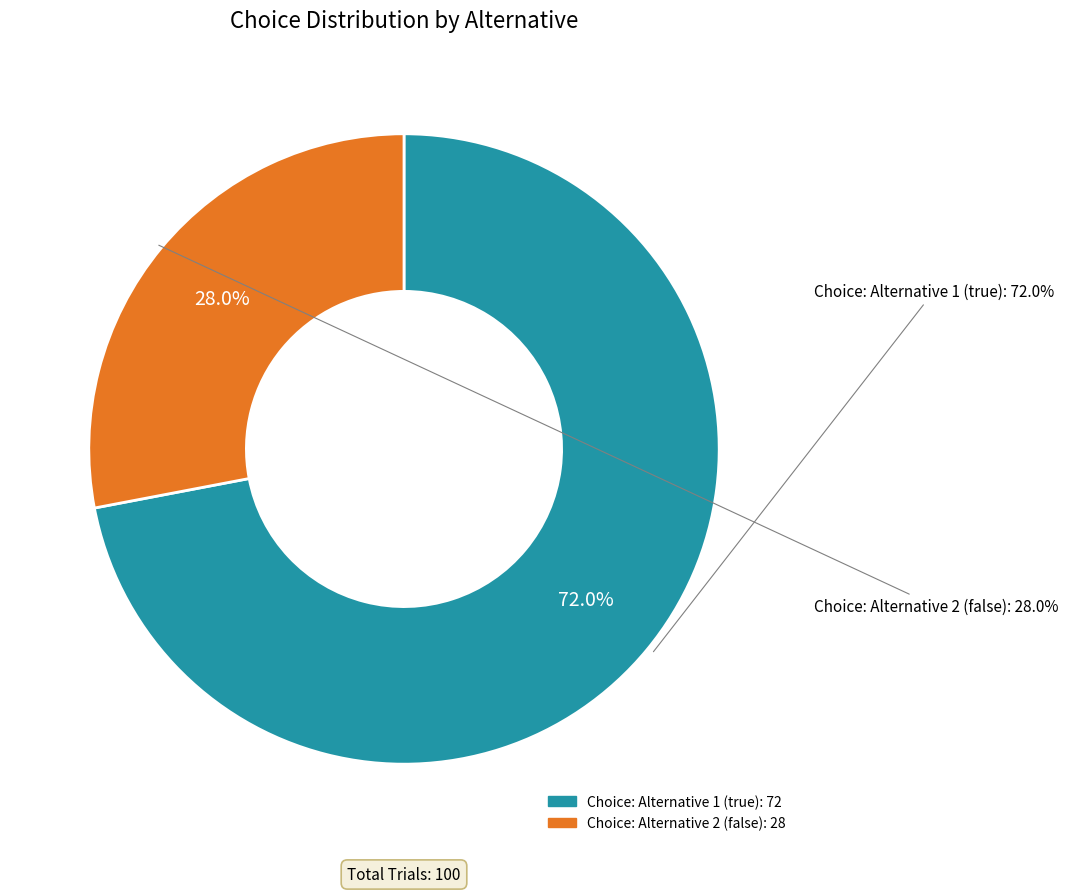

What is the smallest slice in the pie chart?

false